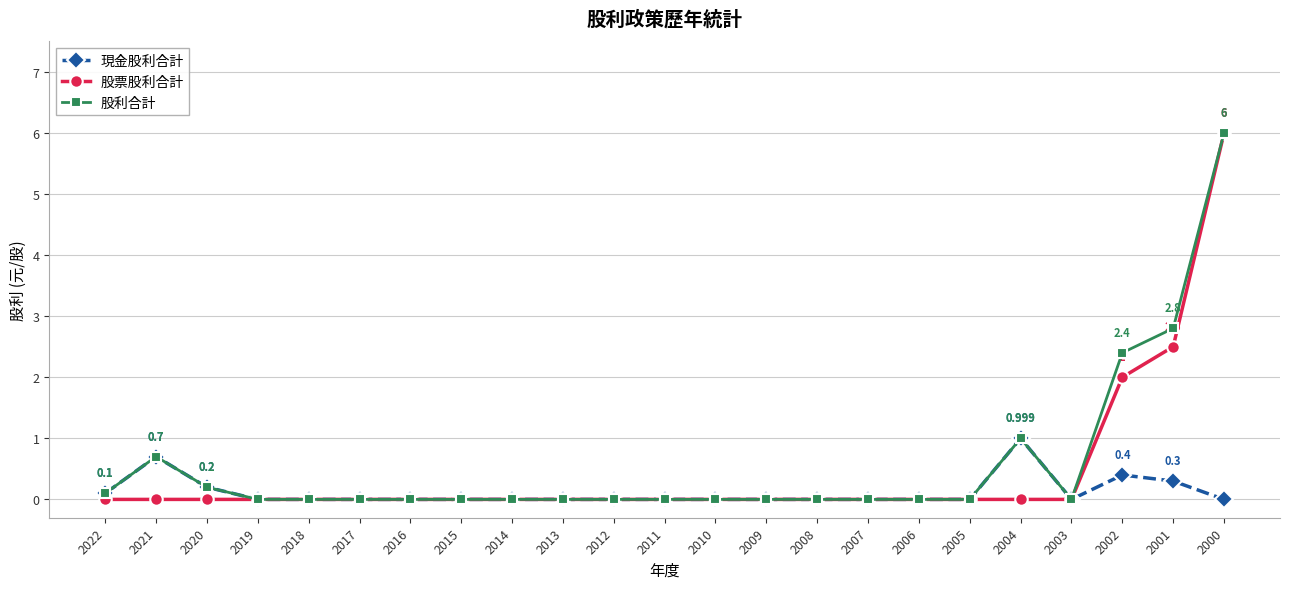

Does the chart have visible grid lines?

Yes